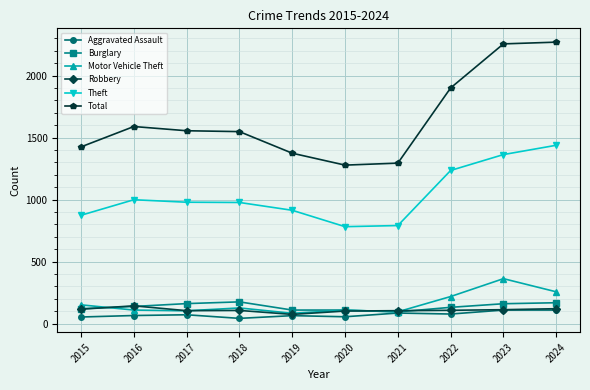

The Total series shows 1589 at 2016. True or false?

True